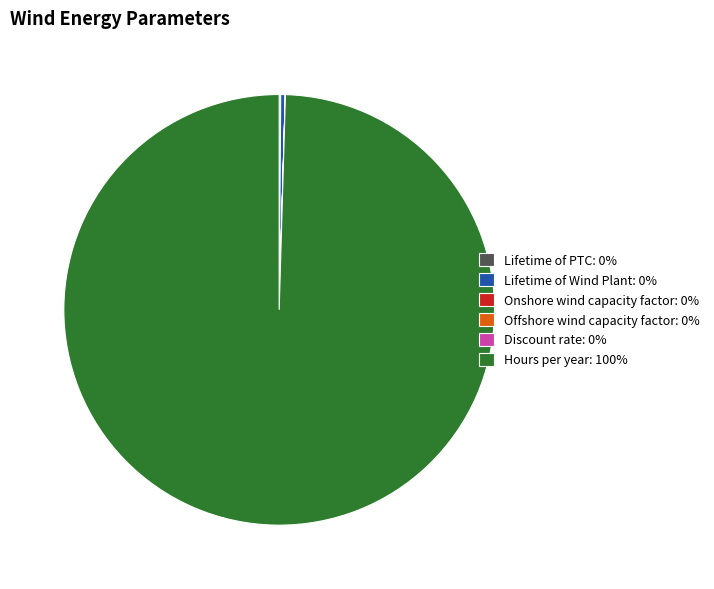

Approximately how many times larger is the value at Hours per year: 100% compared to Lifetime of Wind Plant: 0%?

292.0